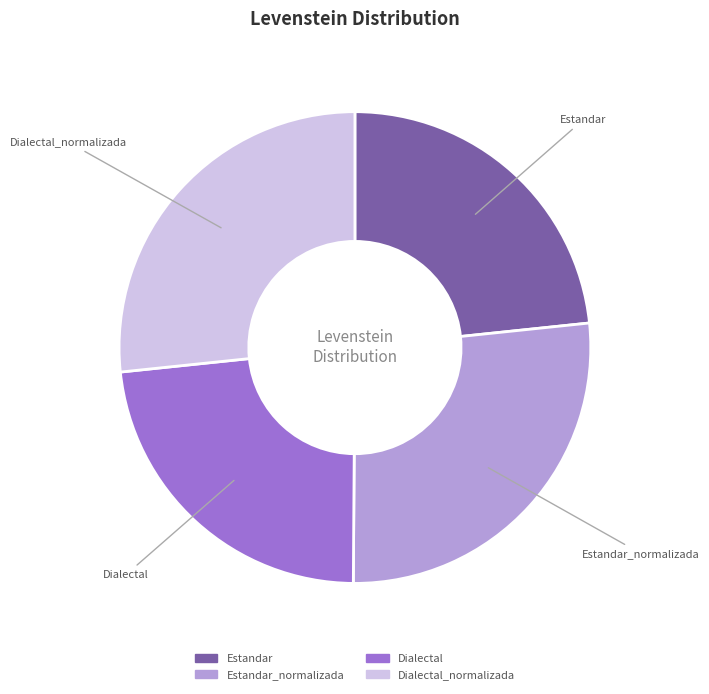

Does any single category account for the majority?

No